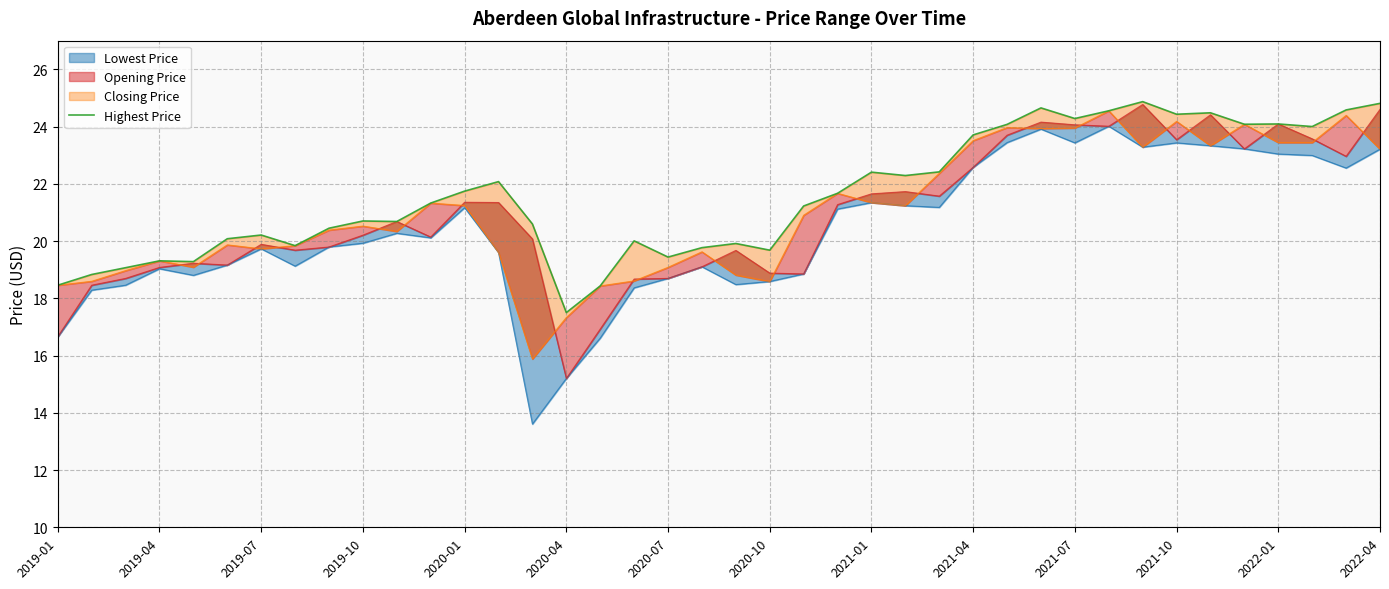

The value at 2020-07 is 19.4. True or false?

True